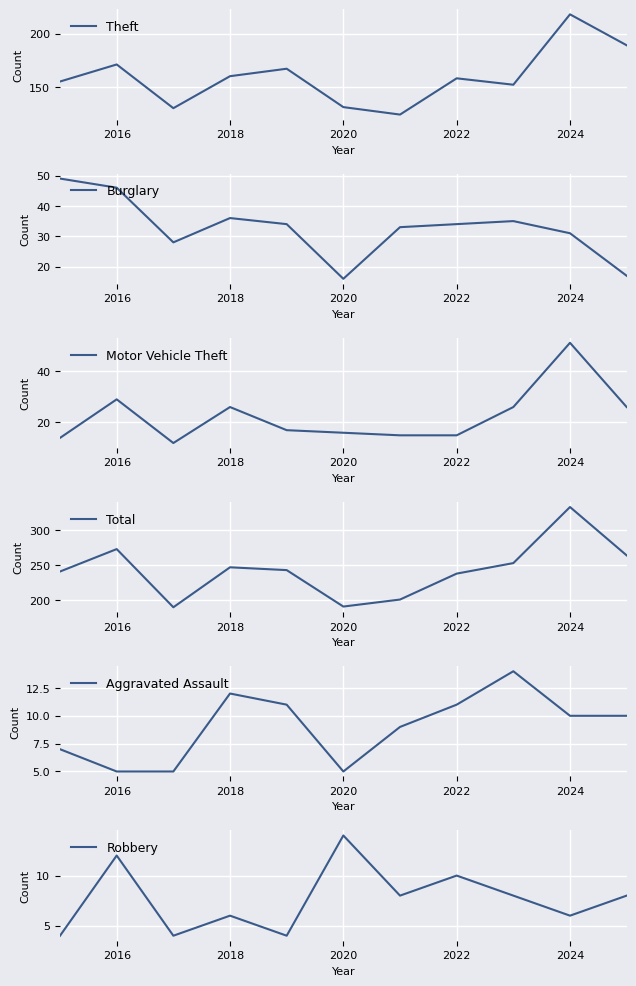

How many data points in Motor Vehicle Theft are above 17?

5